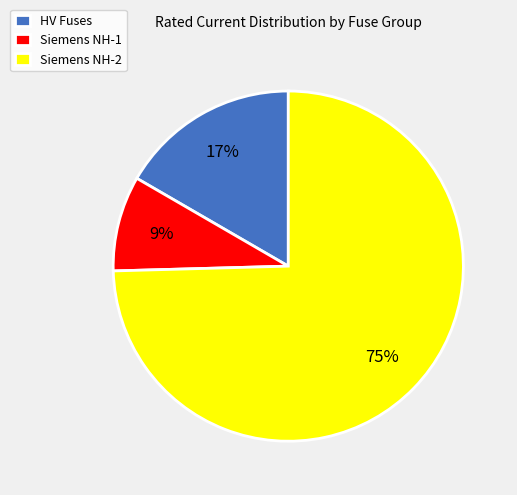

What is the largest slice in the pie chart?

Siemens NH-2